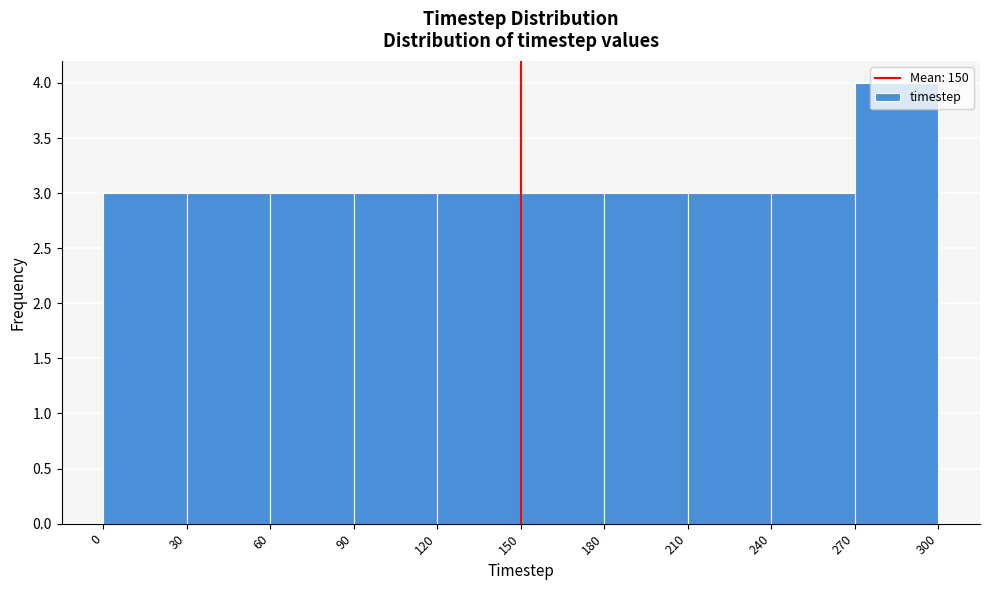

Which range on the x-axis has the tallest bar?

270 to 300